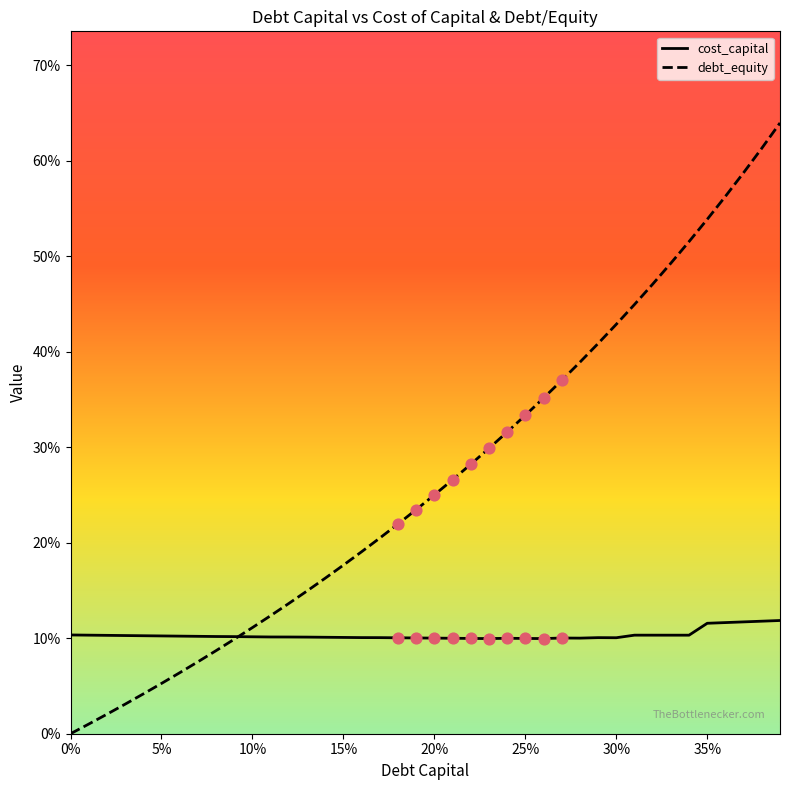

Is the value of debt_equity at 21 greater than the value of cost_capital at 27?

Yes